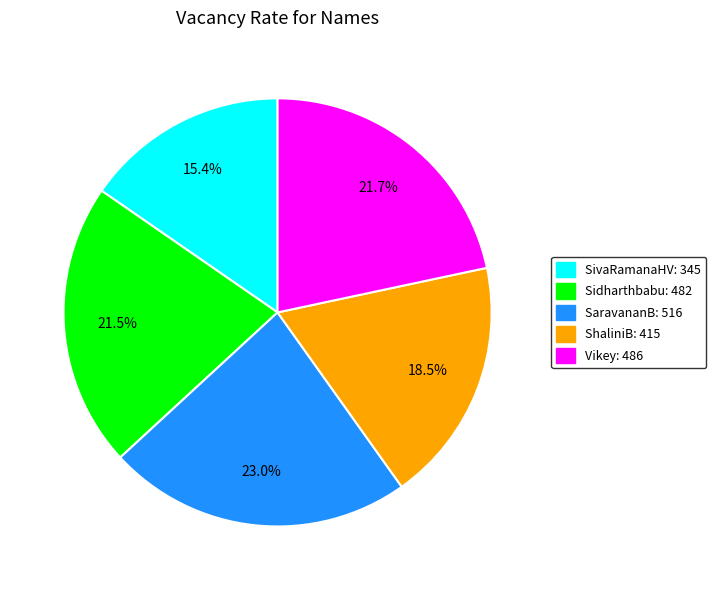

The SaravananB slice represents 12% of the pie. True or false?

False